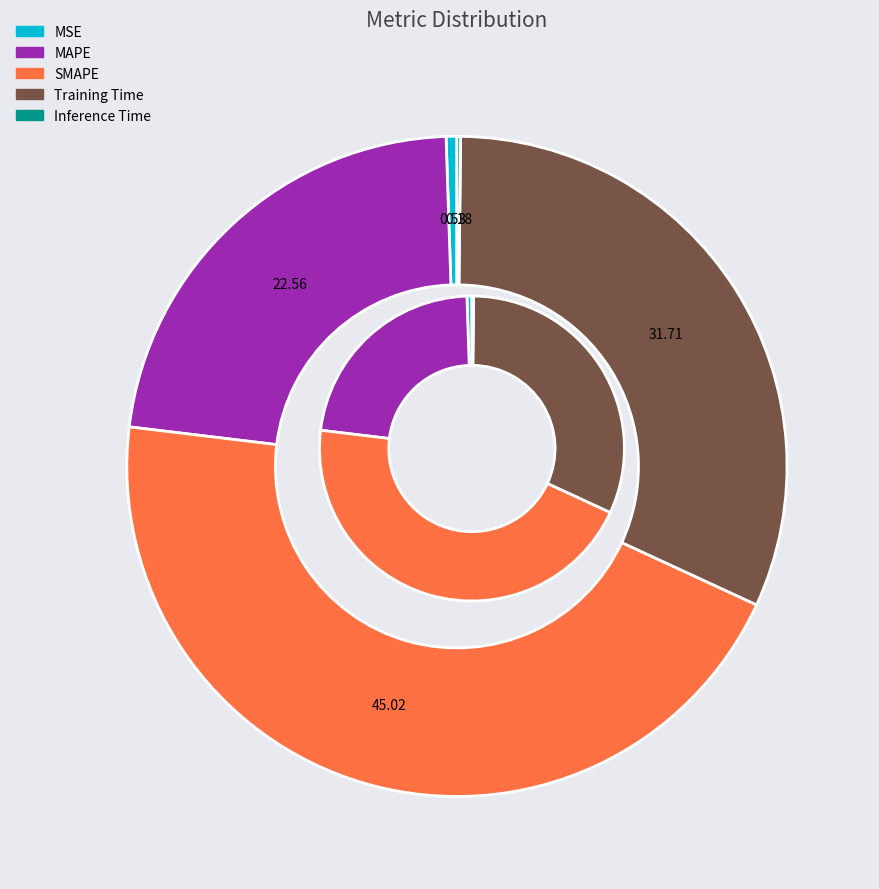

To the nearest percent, what is the combined percentage of MAPE and Training Time?

54%